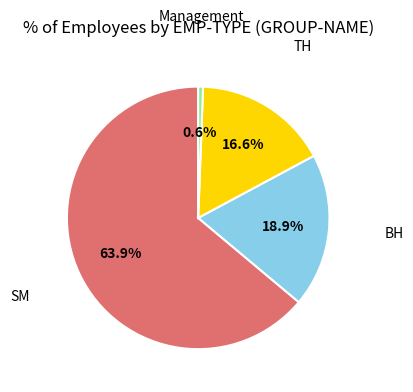

How many segments does this pie chart have?

4